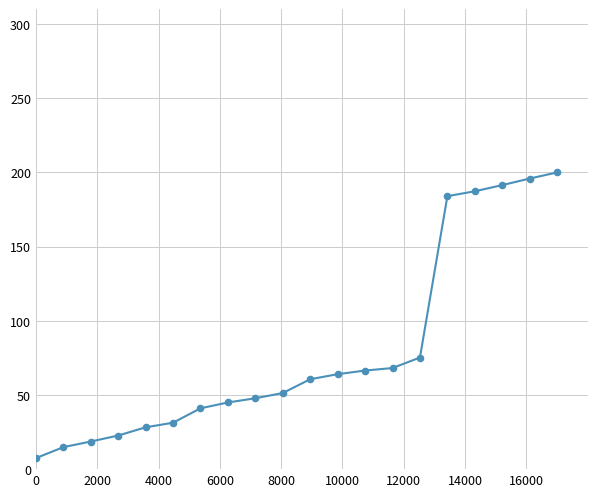

What is the greatest value displayed?

200.0